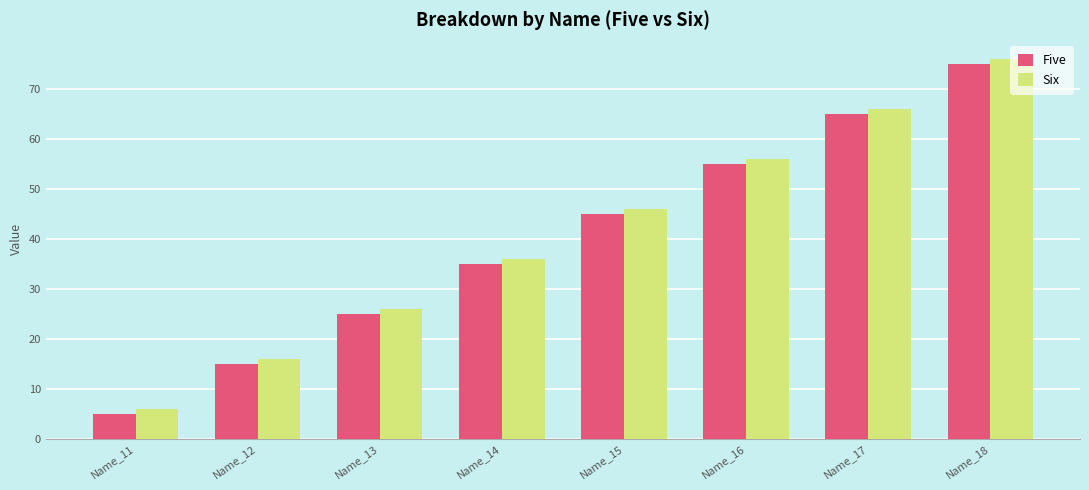

What is the sum of all Five values?

320